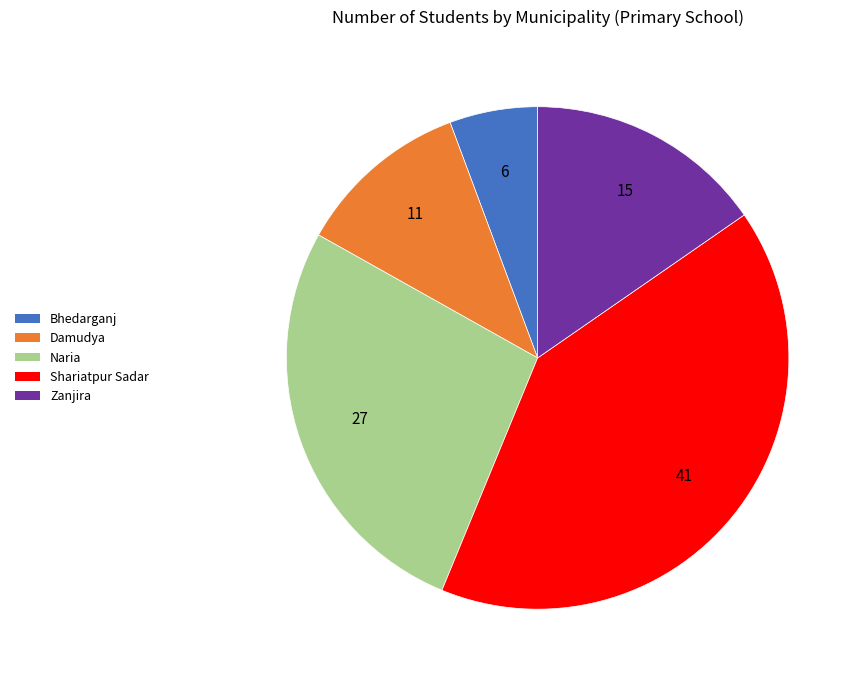

What is the smallest slice in the pie chart?

Bhedarganj